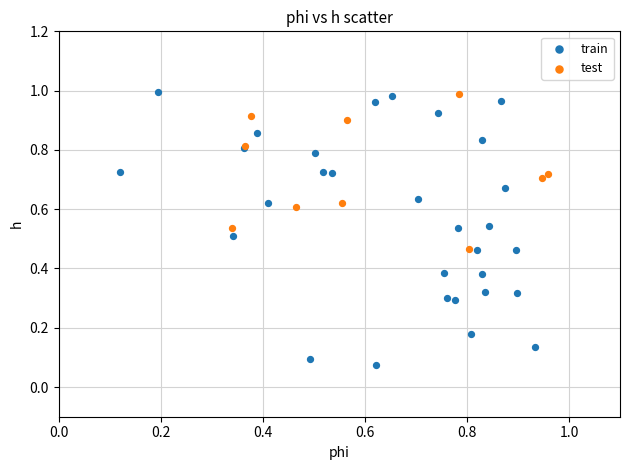

Which series contains the lowest Y value?

train